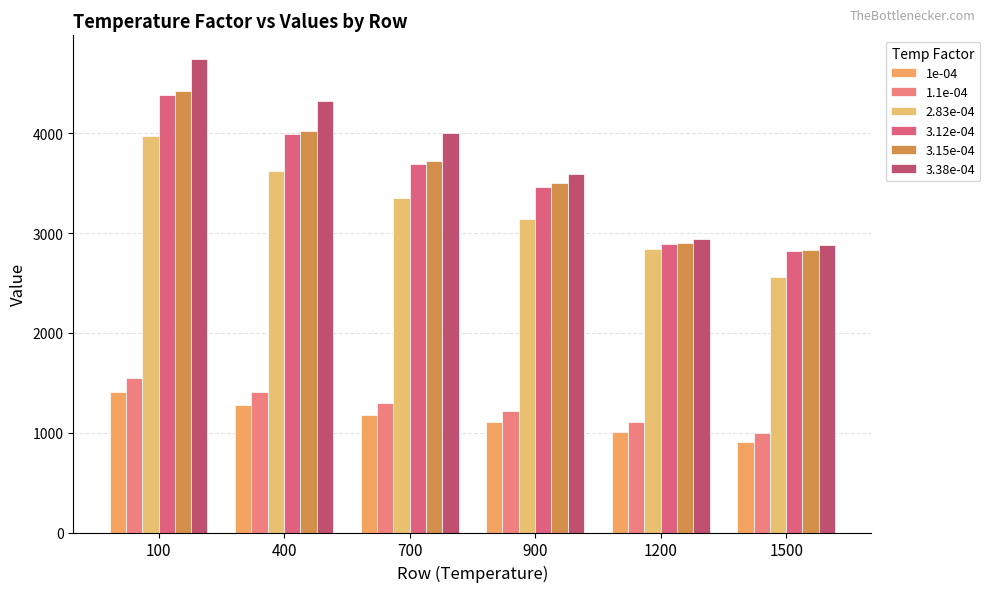

How many data points in 3.38e-04 are less than 4000?

3